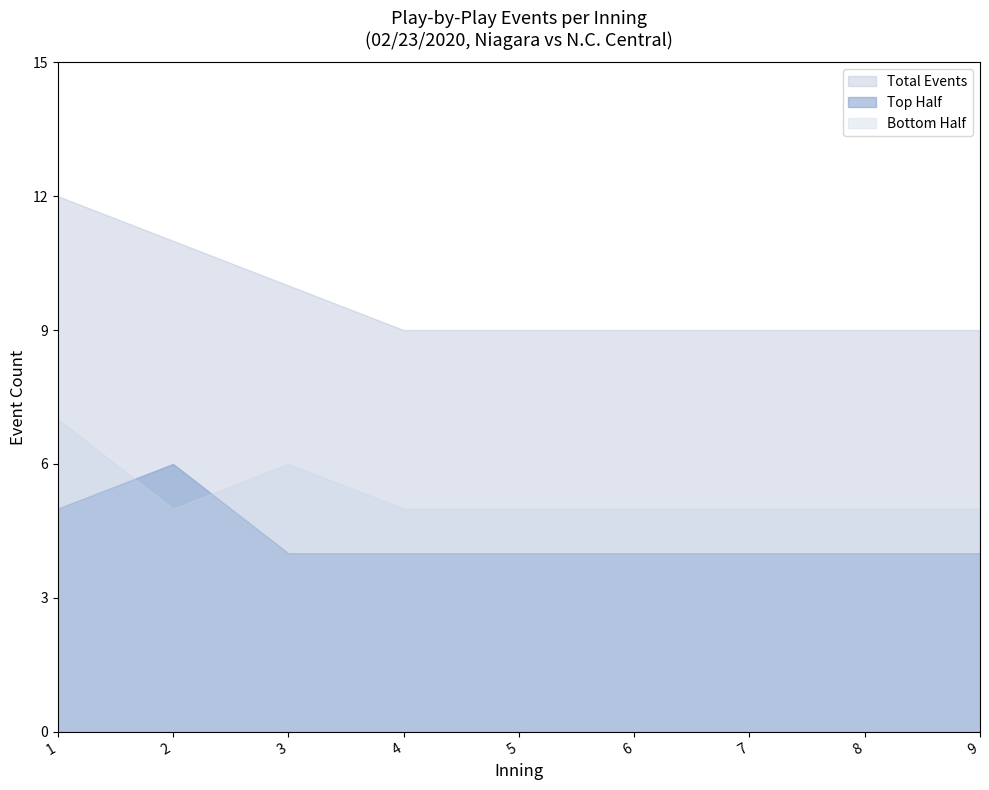

Does the chart have visible grid lines?

No